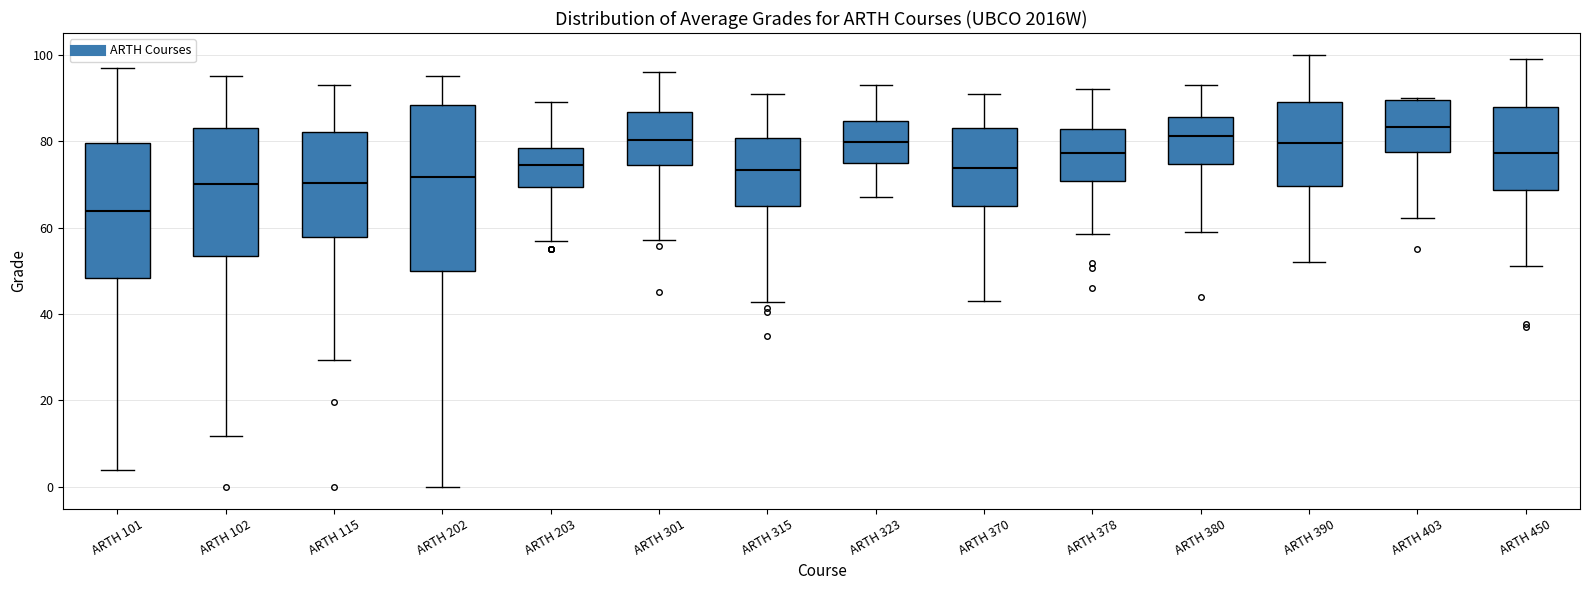

Reading left to right, transcribe this box plot: for each box, give where its median line is, the range the box spans, and where its two whiskers end, as read against the y-axis. The values are not printed on the chart, so give them approximately, as read against the axis.

ARTH 101: median 64, box 48 to 80, whiskers 4 to 98
ARTH 102: median 70, box 54 to 82, whiskers 12 to 96
ARTH 115: median 70, box 58 to 82, whiskers 30 to 94
ARTH 202: median 72, box 50 to 88, whiskers 0 to 96
ARTH 203: median 74, box 70 to 78, whiskers 56 to 90
ARTH 301: median 80, box 74 to 86, whiskers 58 to 96
ARTH 315: median 74, box 64 to 80, whiskers 42 to 92
ARTH 323: median 80, box 74 to 84, whiskers 68 to 94
ARTH 370: median 74, box 66 to 82, whiskers 44 to 92
ARTH 378: median 78, box 70 to 82, whiskers 58 to 92
ARTH 380: median 82, box 74 to 86, whiskers 58 to 94
ARTH 390: median 80, box 70 to 90, whiskers 52 to 100
ARTH 403: median 84, box 78 to 90, whiskers 62 to 90
ARTH 450: median 78, box 68 to 88, whiskers 52 to 100